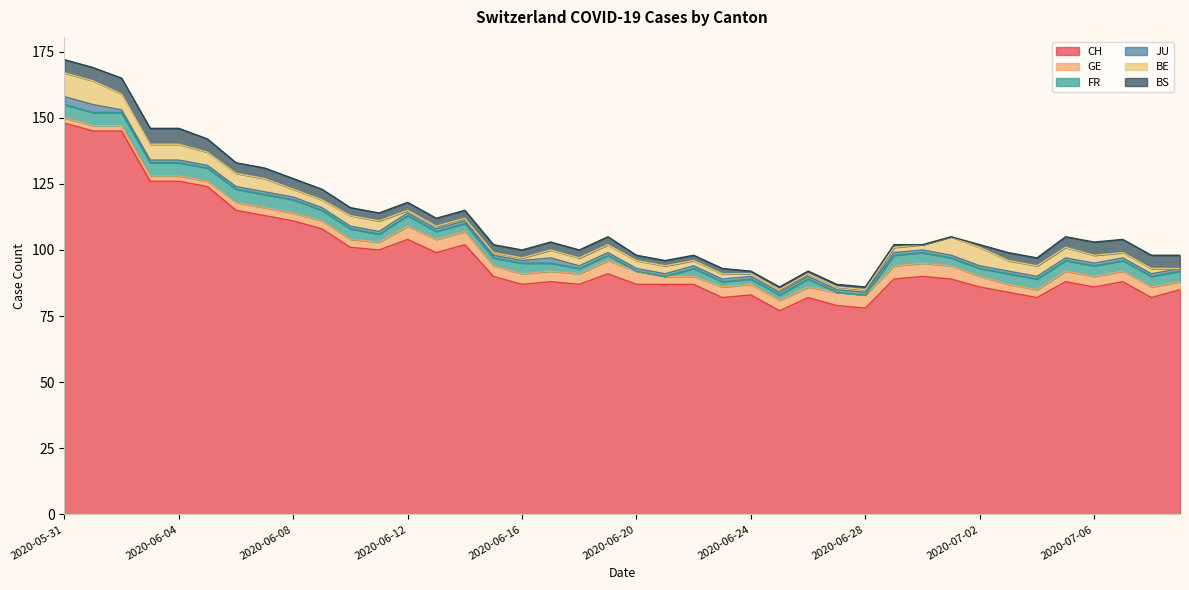

What are all the series names shown in the legend?

CH, GE, FR, JU, BE, BS